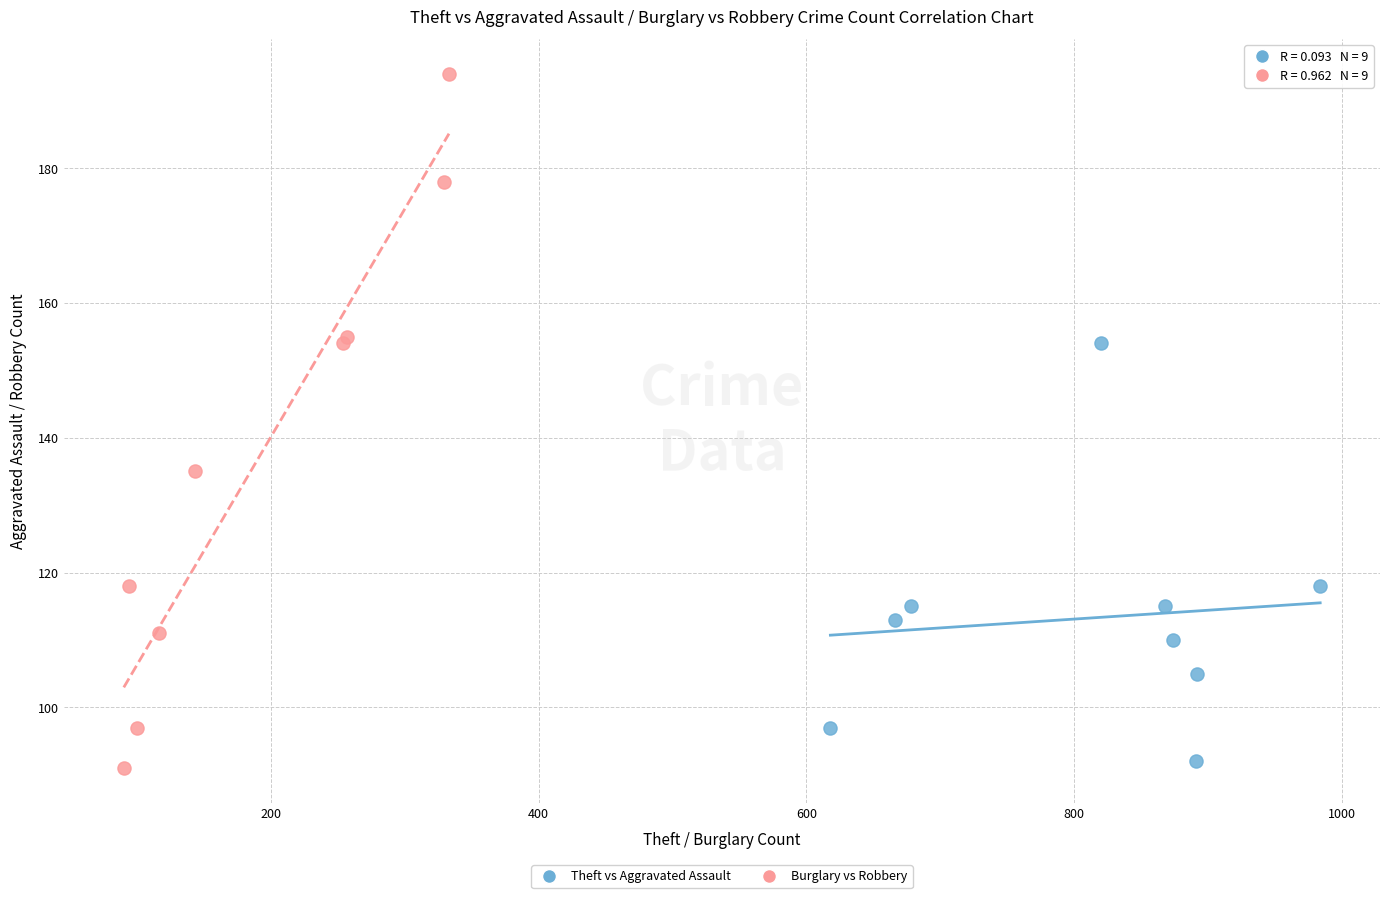

Which series has the widest spread of Y values?

Burglary vs Robbery